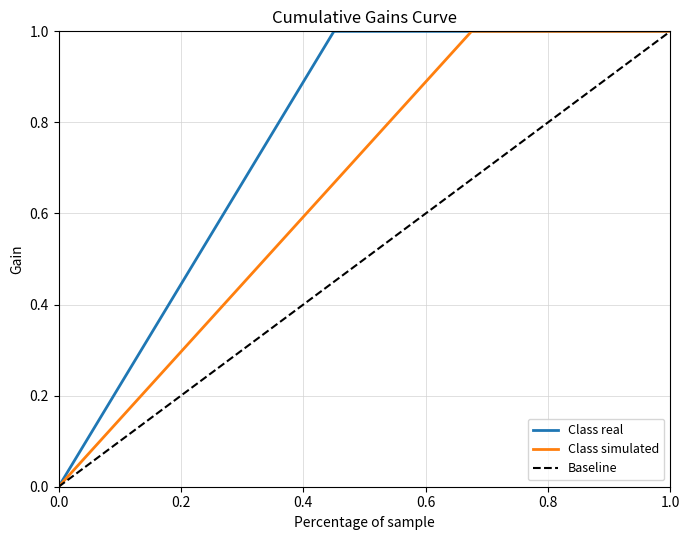

Count the number of categories in the chart.

40